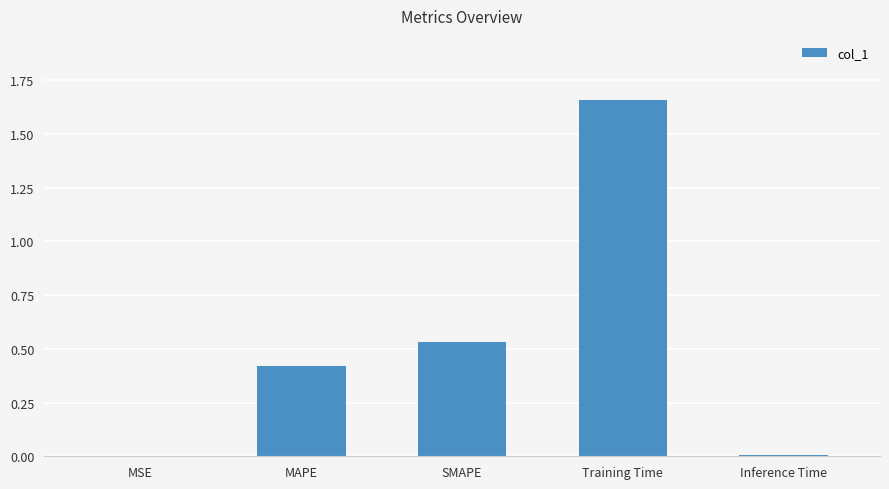

What is the sum of all values?

2.6